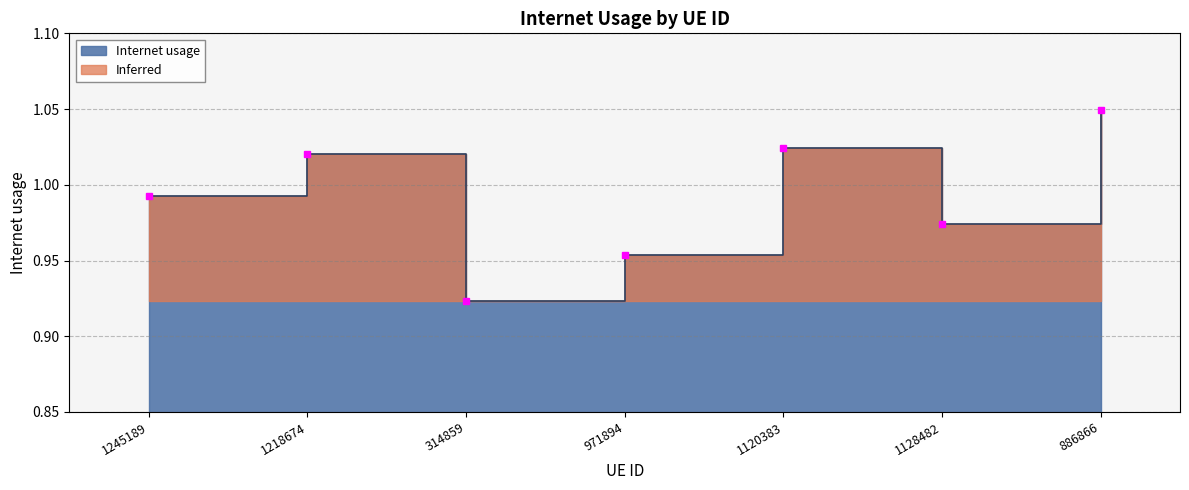

What is the label of the 2nd point from the left?

1218674